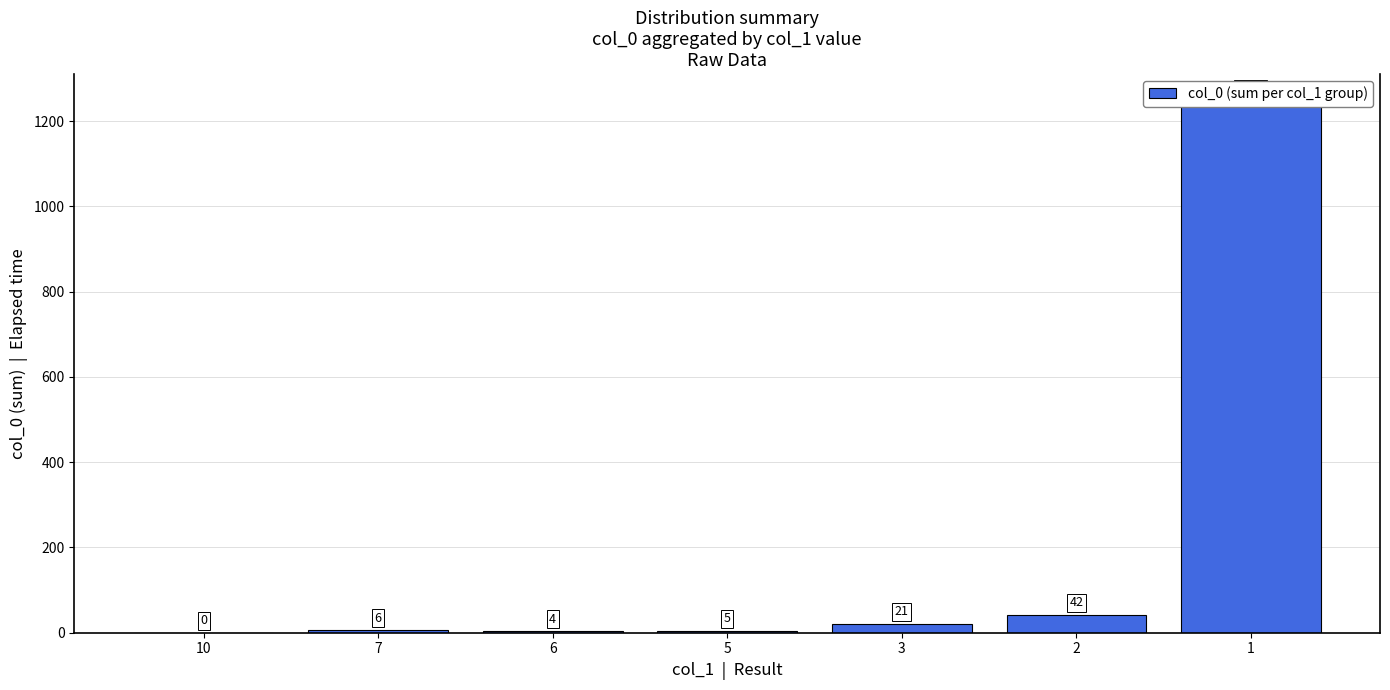

Read the value at 2.

42